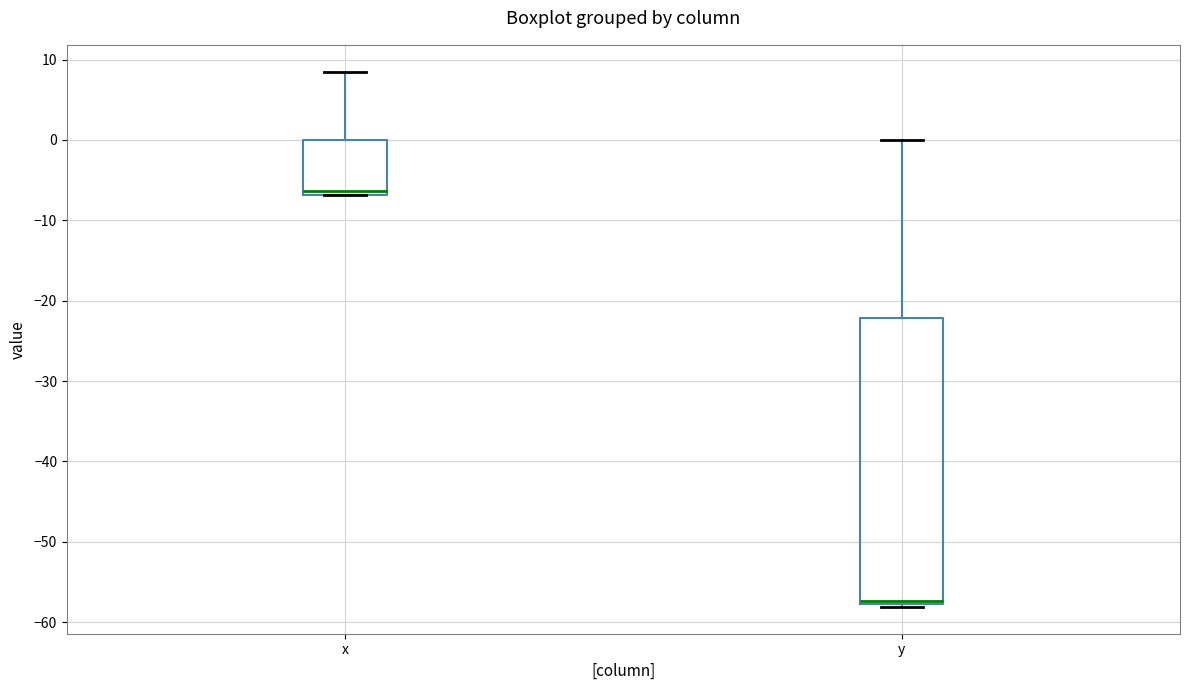

Where does the median line of the box for y sit on the y-axis? The values are not printed on the chart, so give them approximately, as read against the axis.

-57